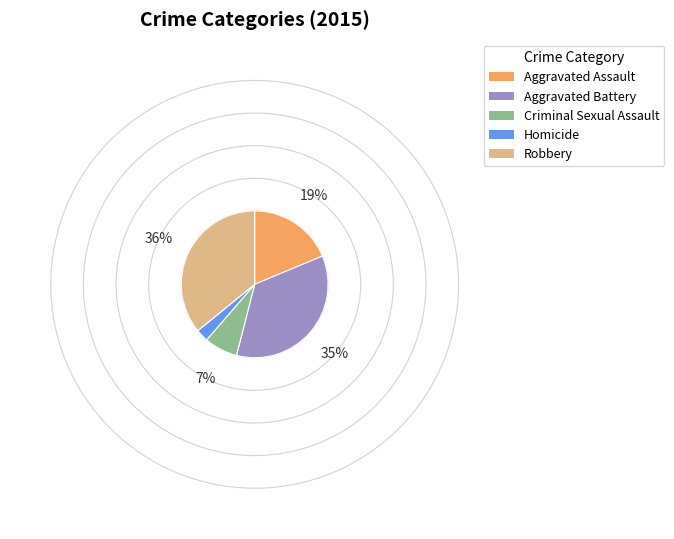

Between Criminal Sexual Assault and Homicide, which is larger?

Criminal Sexual Assault